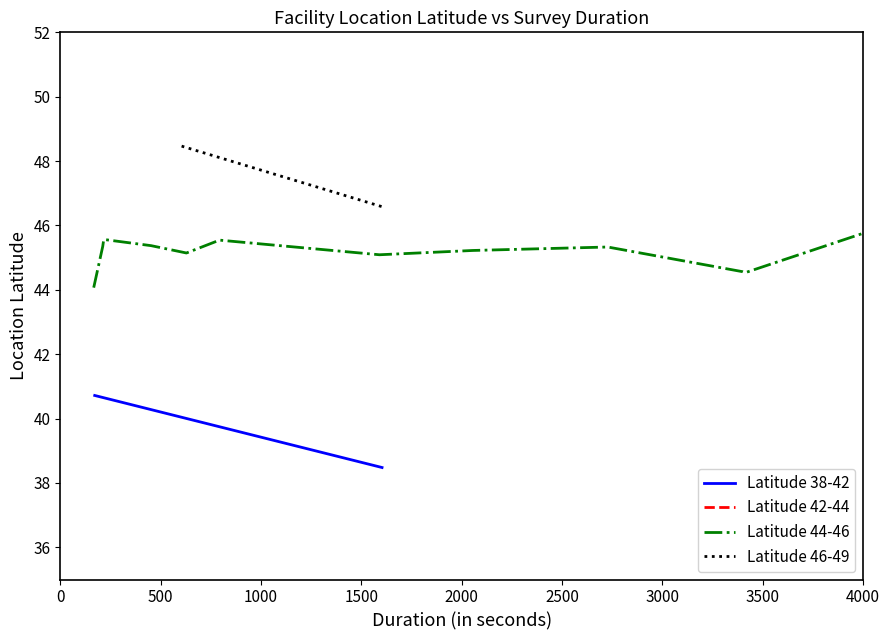

What is the maximum value for Latitude 44-46?

45.8